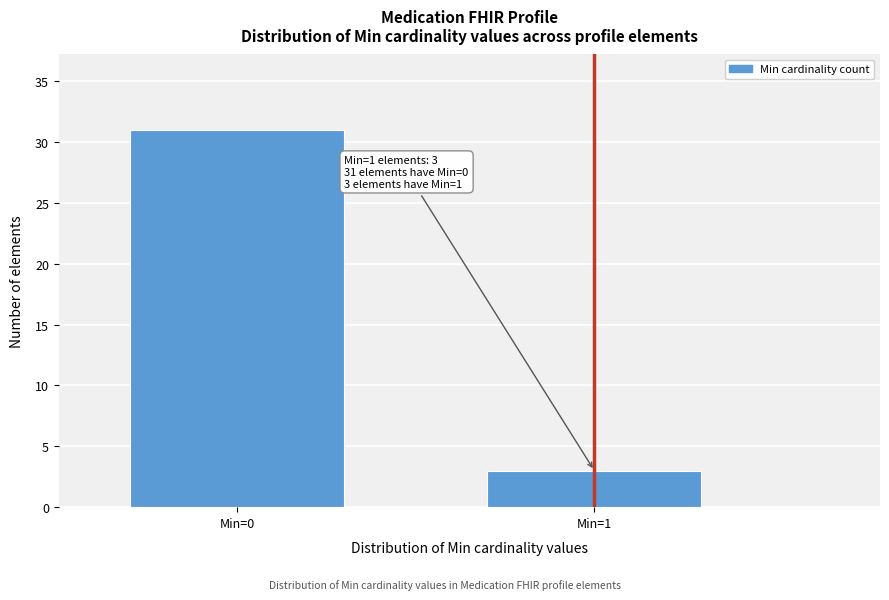

Reading left to right, transcribe all the data shown in this chart.

Min=0=31	Min=1=3